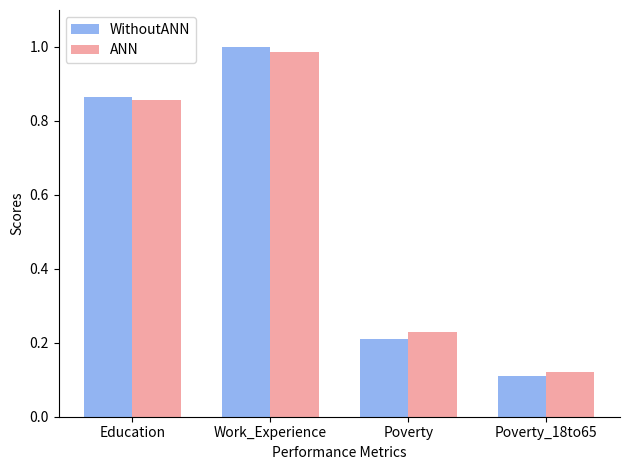

What are all the series names shown in the legend?

WithoutANN, ANN